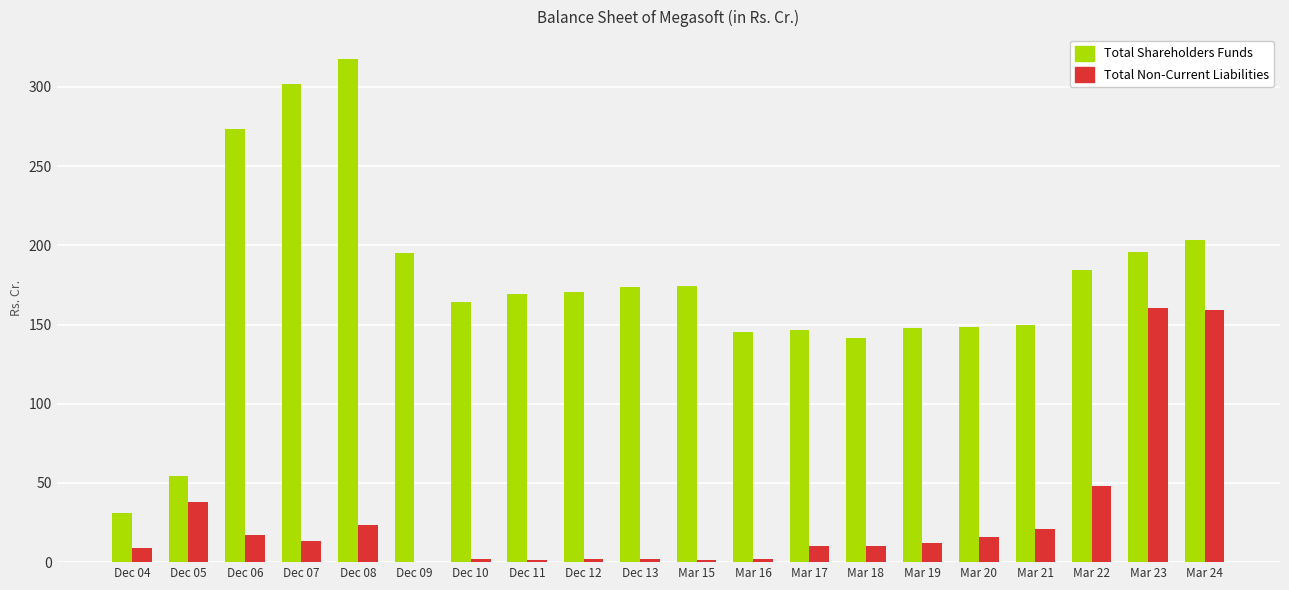

What is the difference between the Total Shareholders Funds values at Dec 07 and Mar 22?

117.1